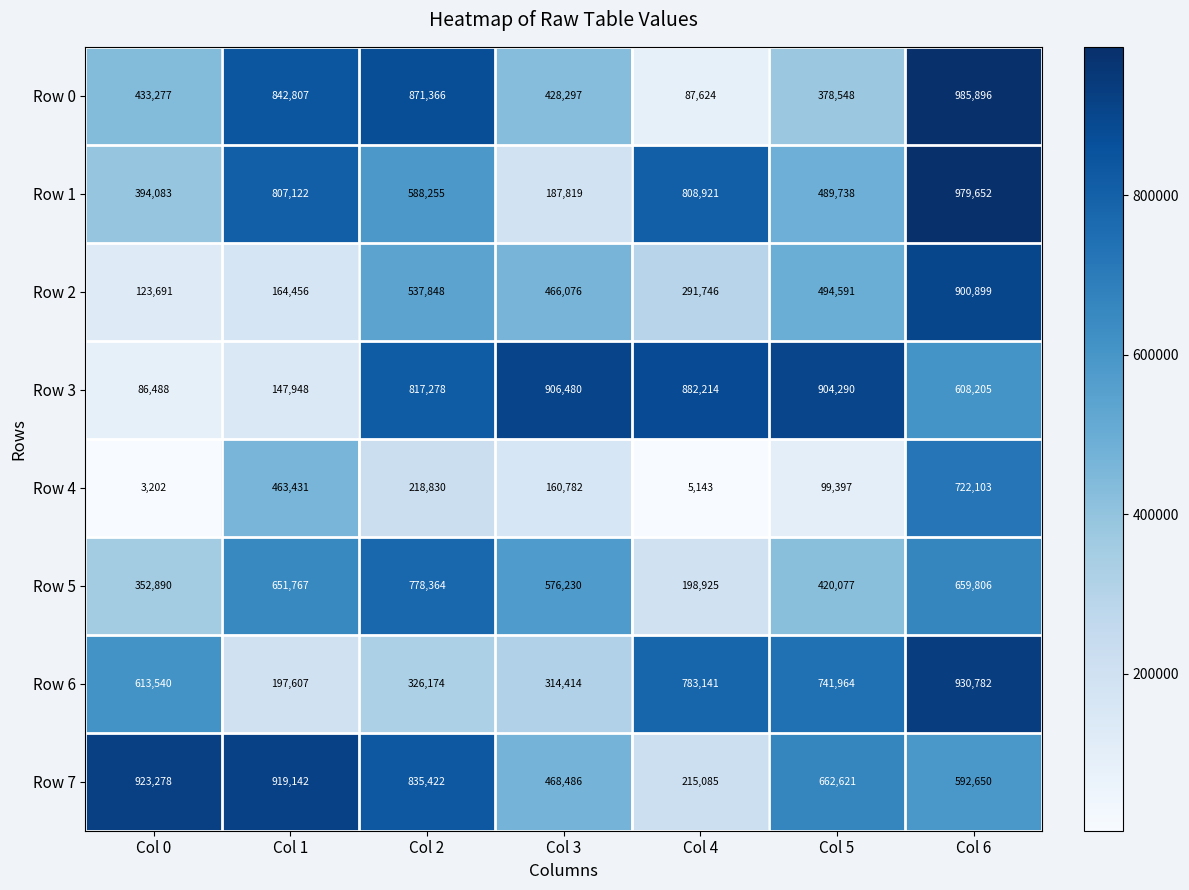

The Row 0 series shows 186605 at Col 0. True or false?

False